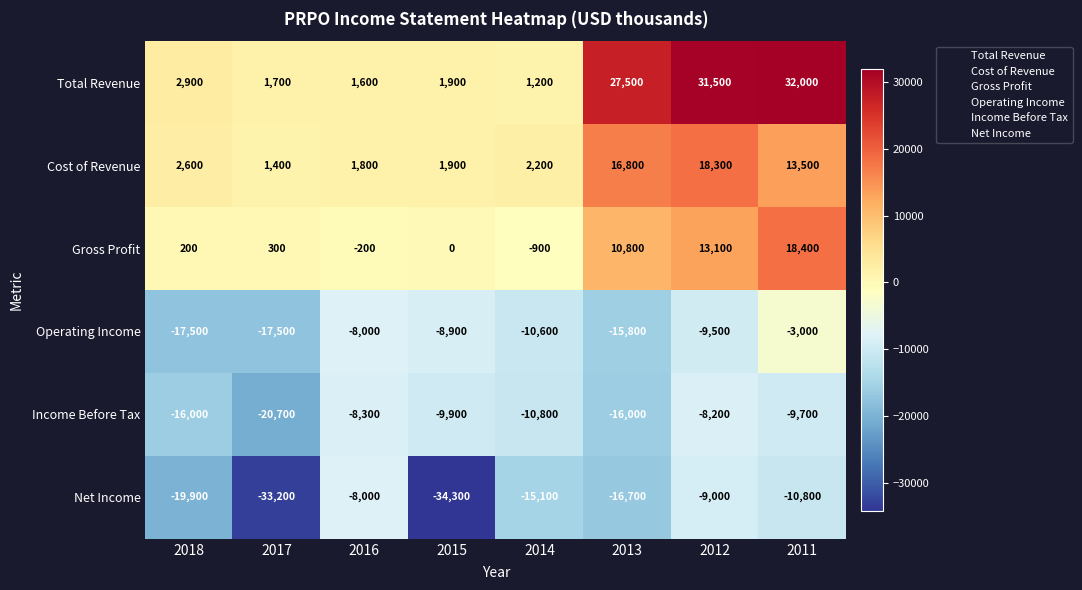

What is the sum of the Total Revenue values at 2012 and 2013?

59000